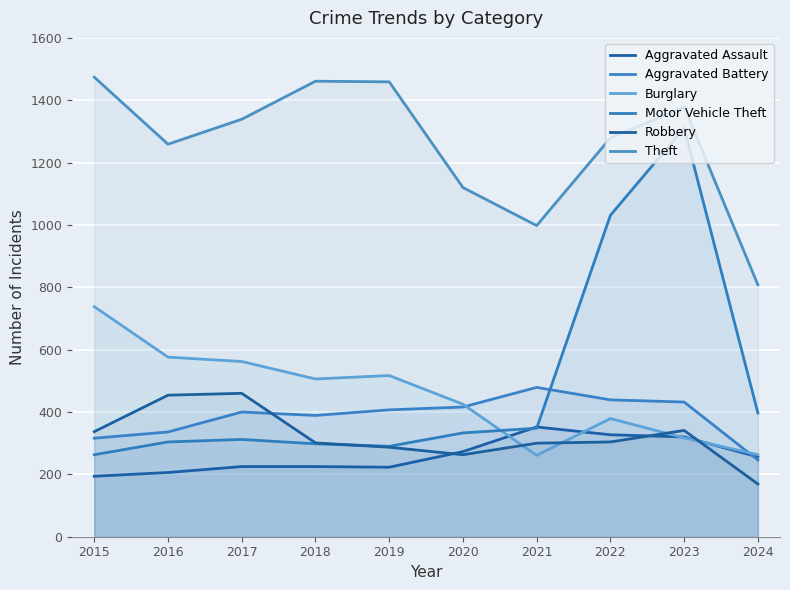

What is the maximum value shown in the chart?

1474